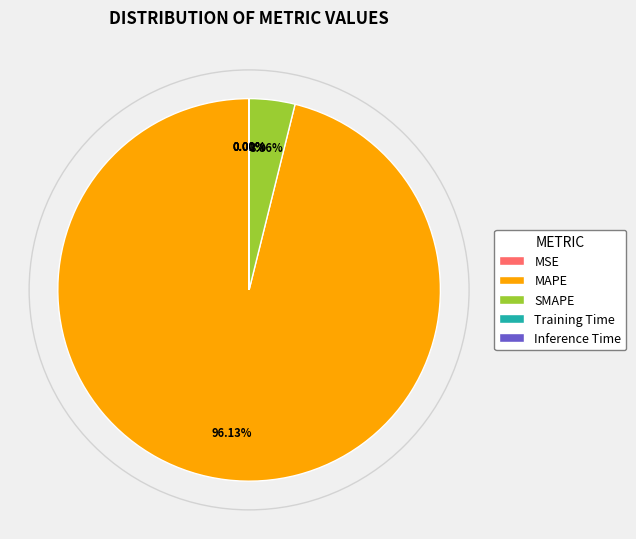

Which category has the biggest portion of the pie?

MAPE